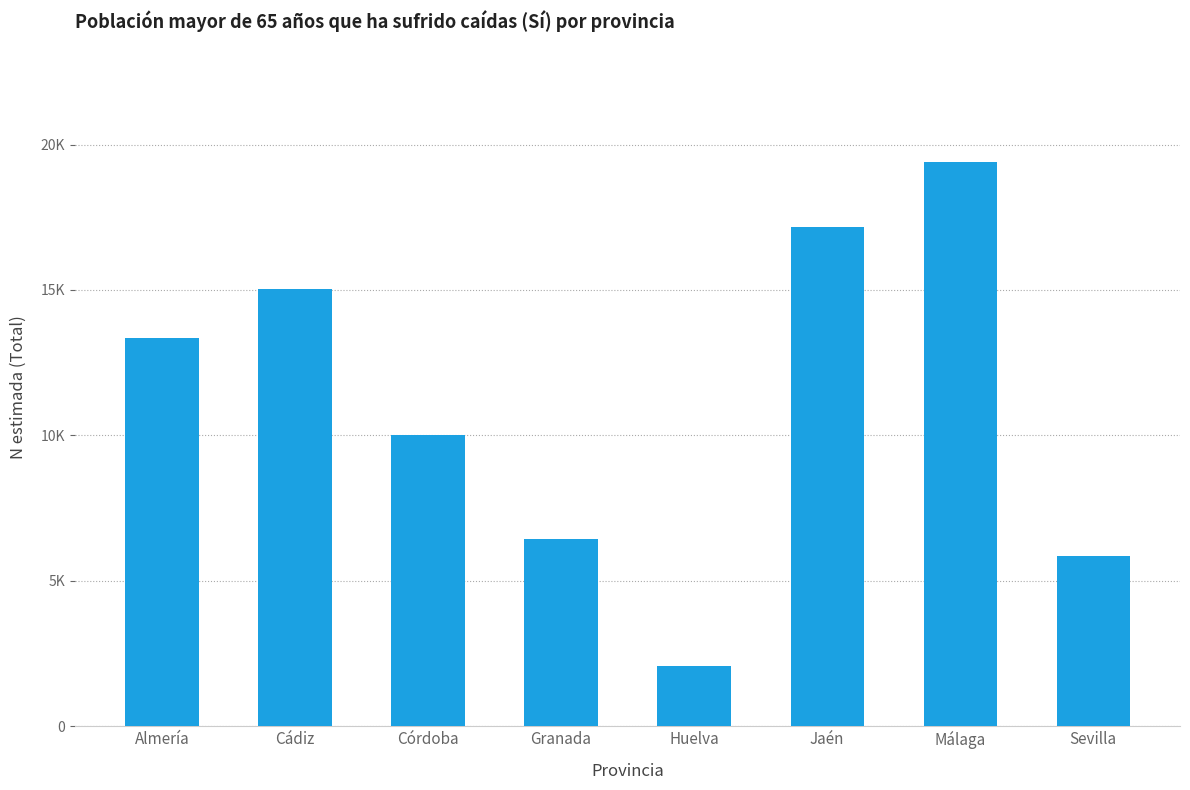

What is the label of the 5th bar from the right?

Granada